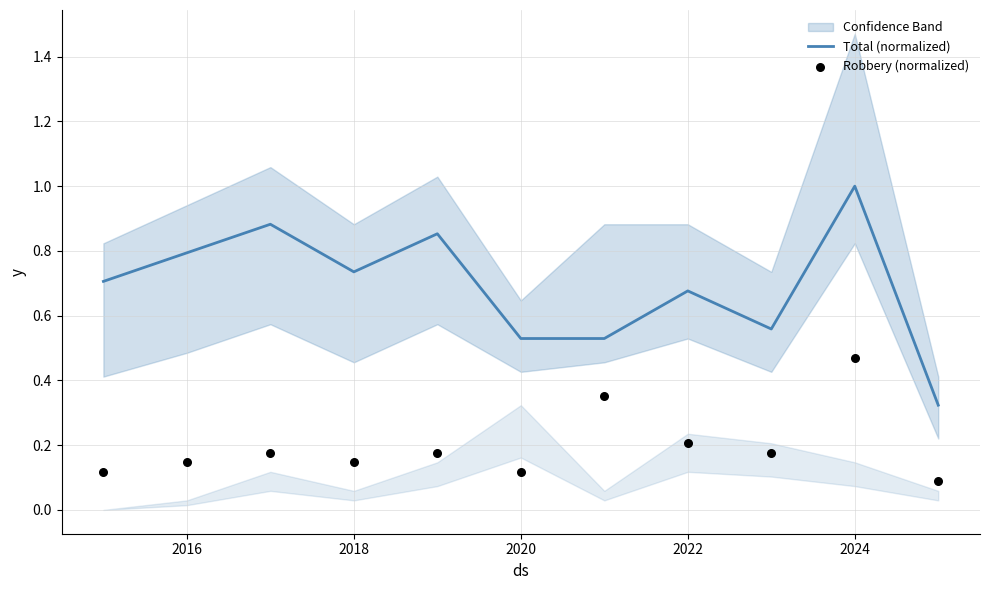

What is the highest value of the Total (normalized) series?

1.0